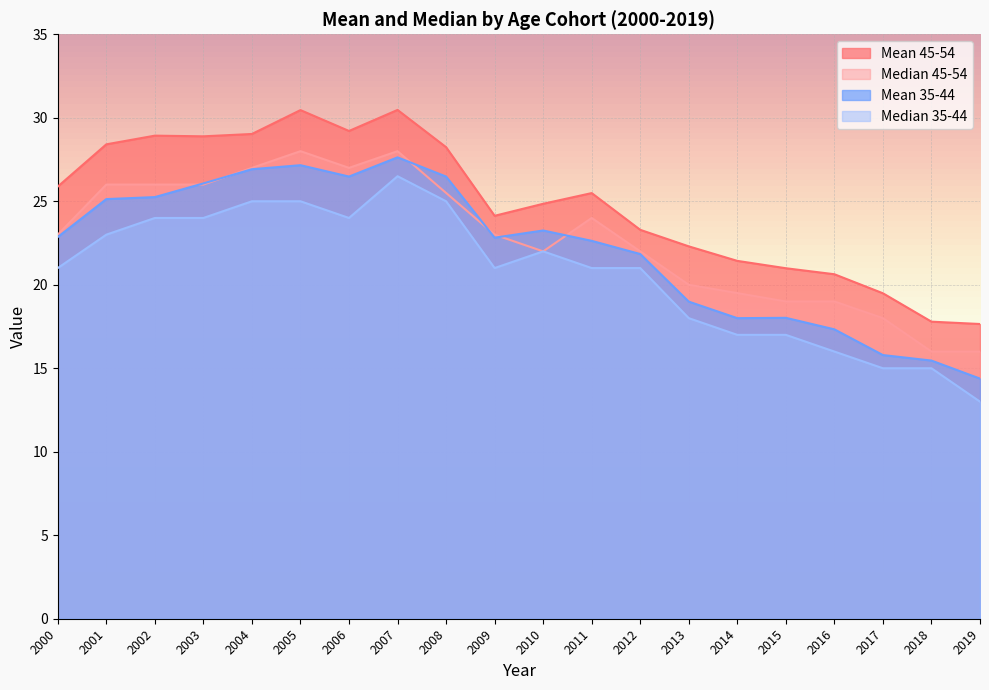

How many interior local peaks does the Median 45-54 series have?

3